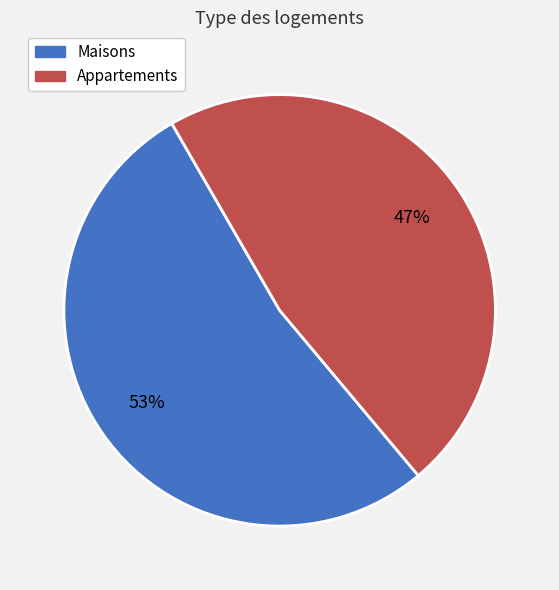

To the nearest percent, what is the difference between the largest and smallest slice percentages?

6%